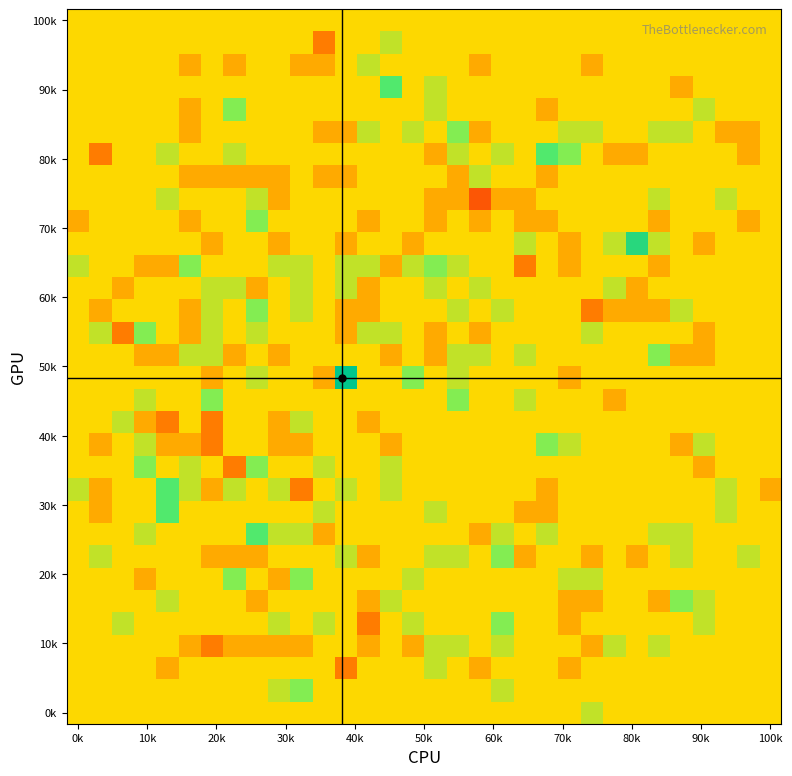

At which category is the sum across all series the highest?

17